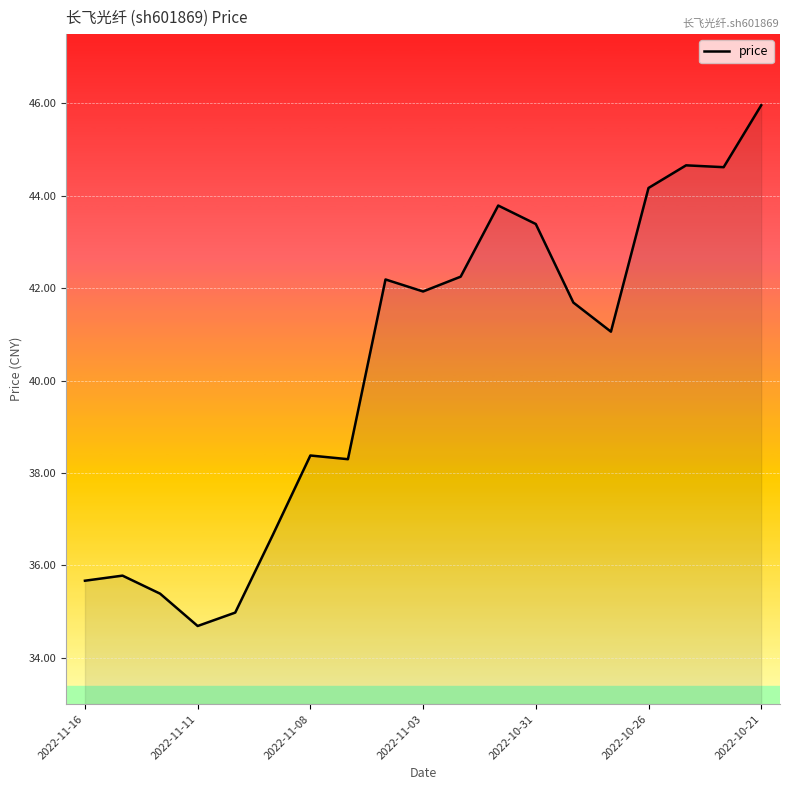

How many lines are shown in the chart?

1